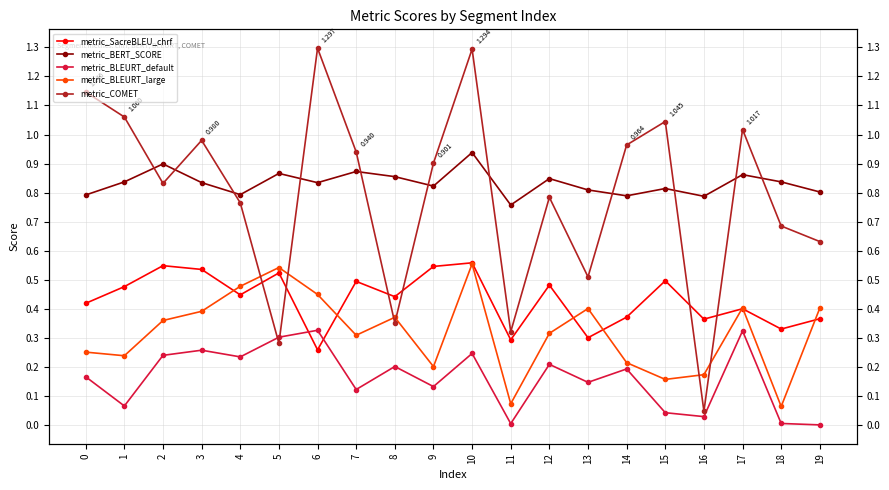

True or false: metric_BERT_SCORE and metric_BLEURT_large cross at least once.

False